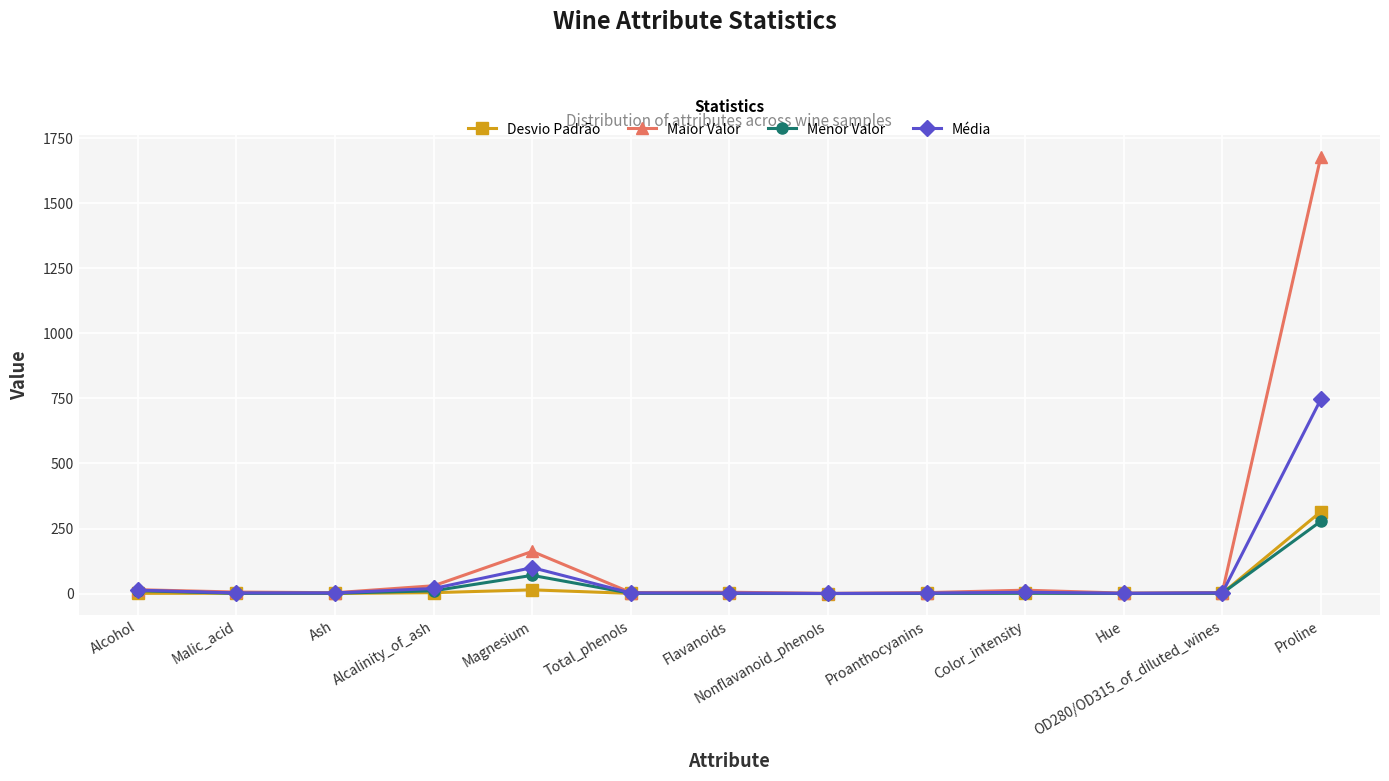

The value of Maior Valor at Proline is 1680.0. True or false?

True